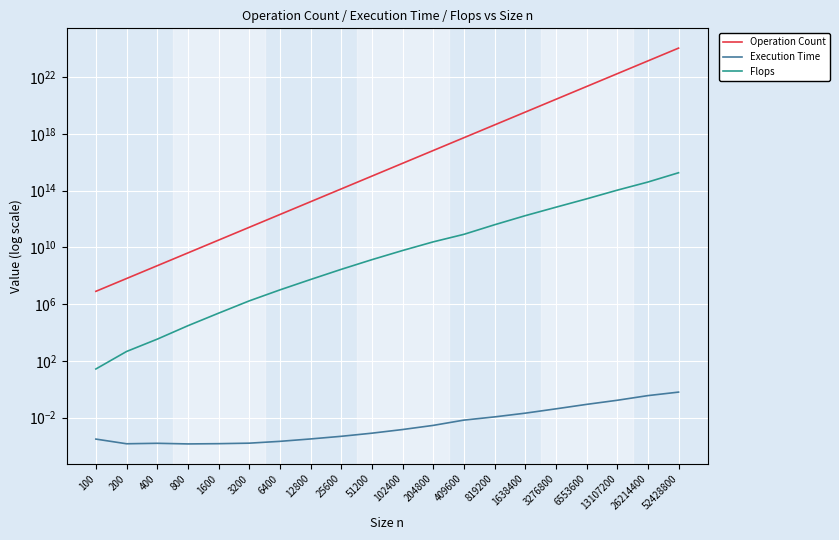

What is the difference between the second highest and second lowest values in the Flops series?

410219754061149.3